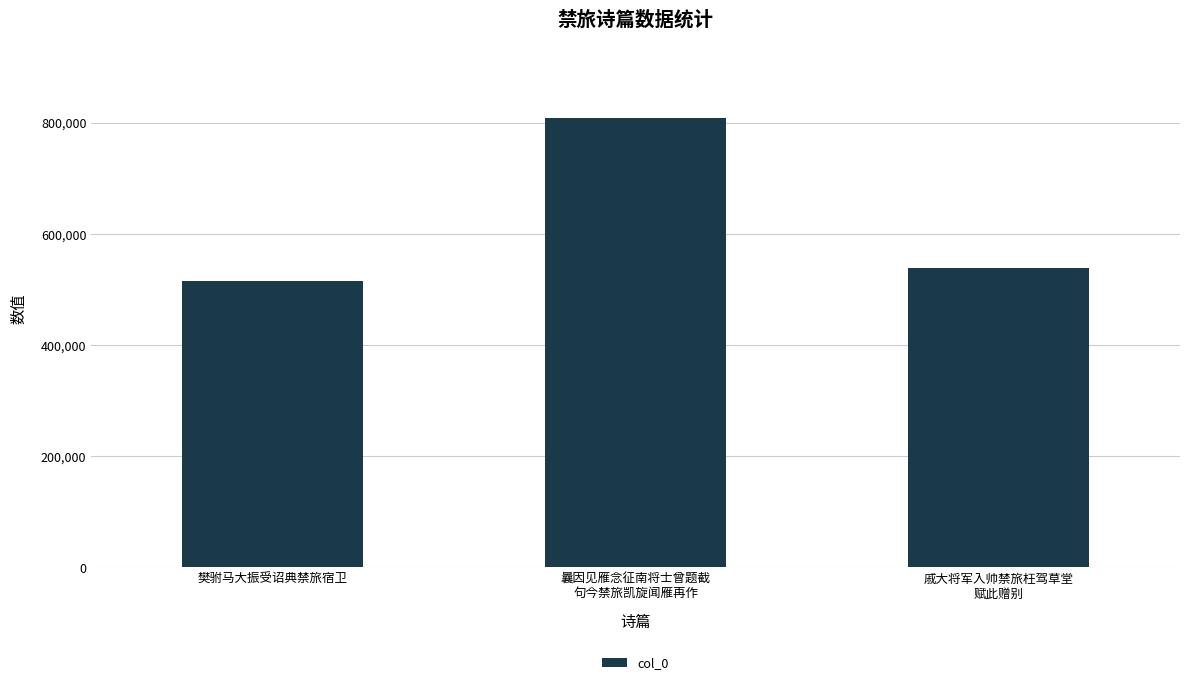

Count the number of data series in this chart.

1